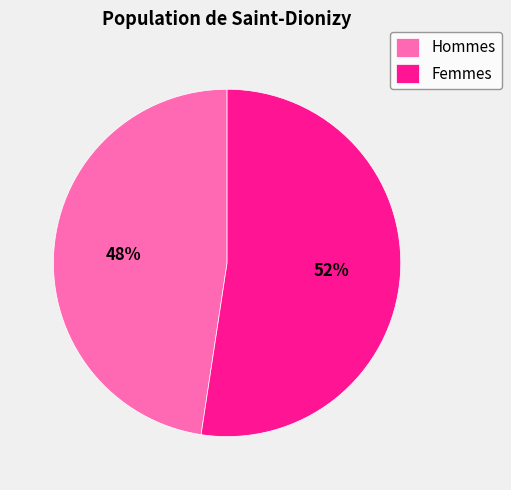

Rank the categories by value from lowest to highest.

Hommes, Femmes